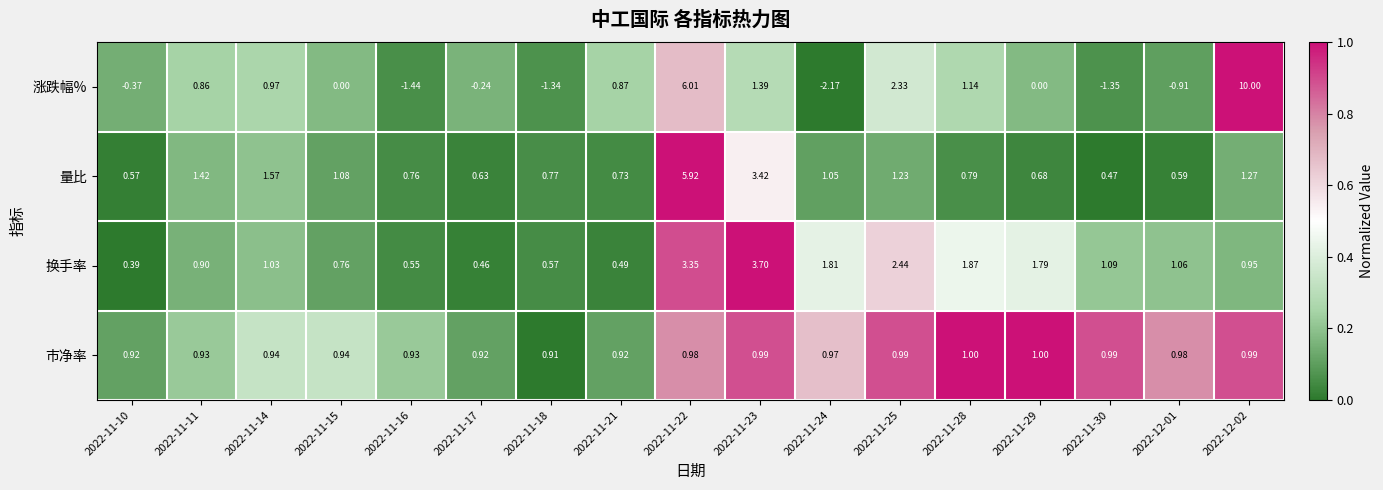

What is the total value across all series at 2022-11-24?

1.7